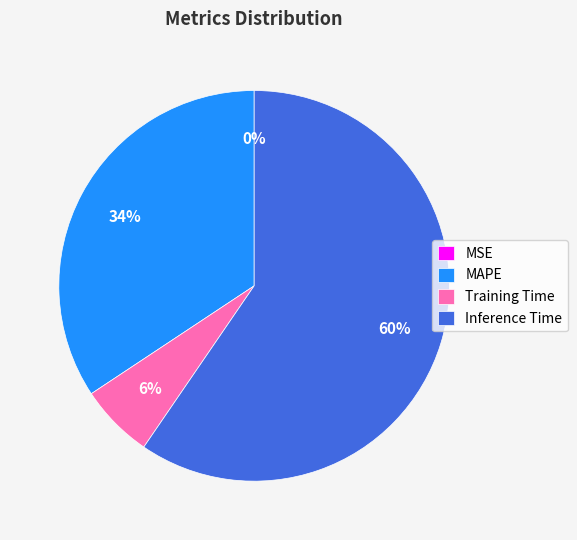

True or false: Training Time accounts for 6% of the total.

True